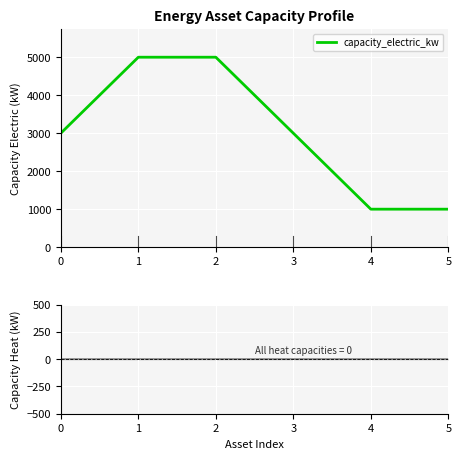

At 1, list the series in order from smallest to largest.

capacity_heat_kw, capacity_electric_kw